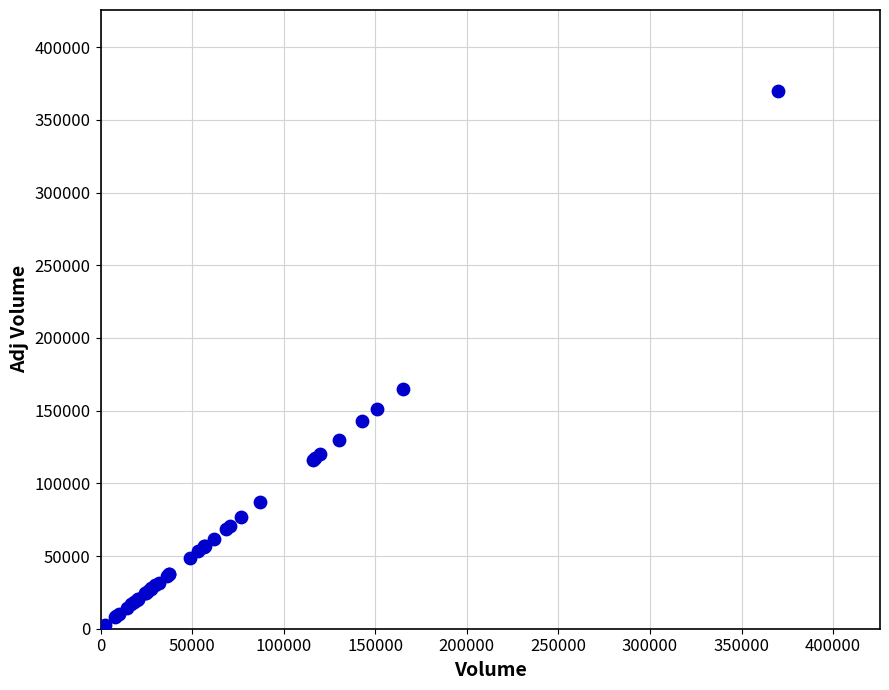

What Y value in the scatter plot is closest to 185400?

164900